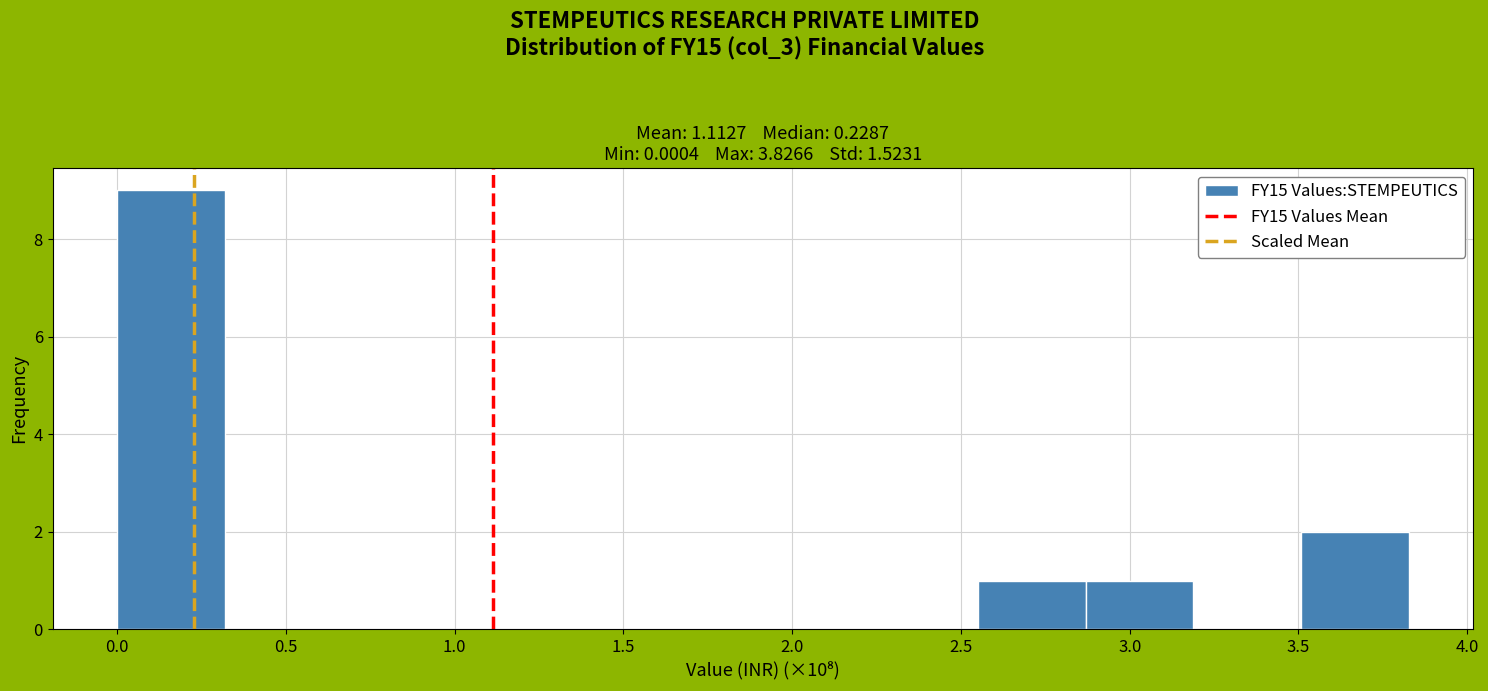

Reading left to right, transcribe this chart: for each bar, give the range it covers on the x-axis and its height. Neither the bar edges nor the heights are printed on the chart, so give them approximately, as read against the axes.

0.00 to 0.30: 9
0.30 to 0.65: 0
0.65 to 0.95: 0
0.95 to 1.30: 0
1.30 to 1.60: 0
1.60 to 1.90: 0
1.90 to 2.25: 0
2.25 to 2.55: 0
2.55 to 2.85: 1
2.85 to 3.20: 1
3.20 to 3.50: 0
3.50 to 3.85: 2